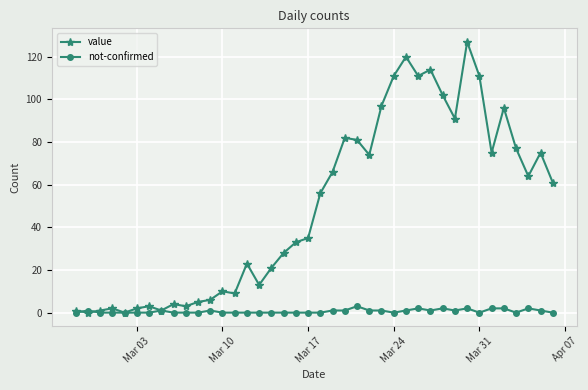

What is the value of the value point at the 31st from the left?

102